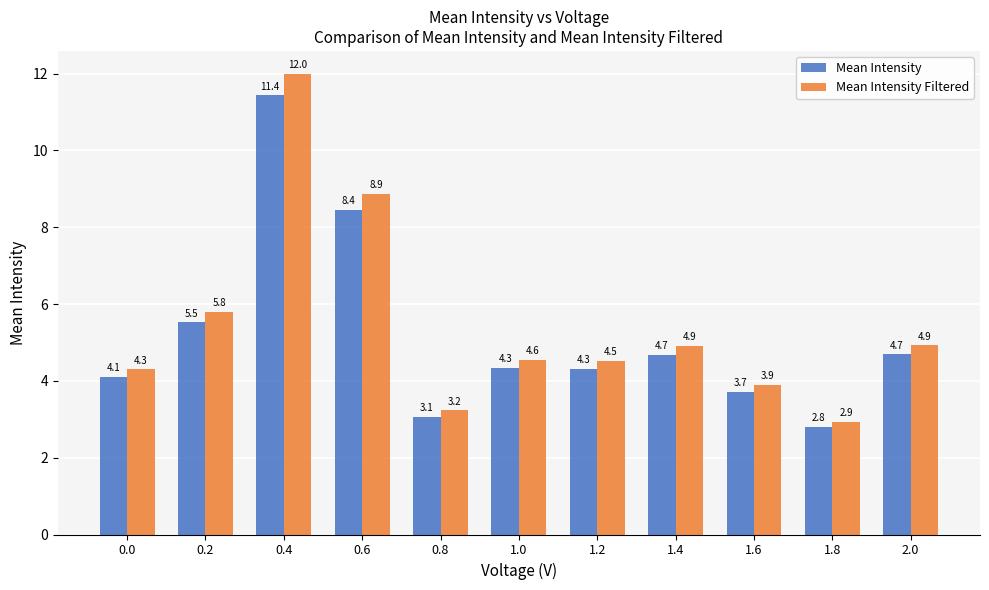

What is the approximate value of Mean Intensity Filtered at 2.0?

4.9